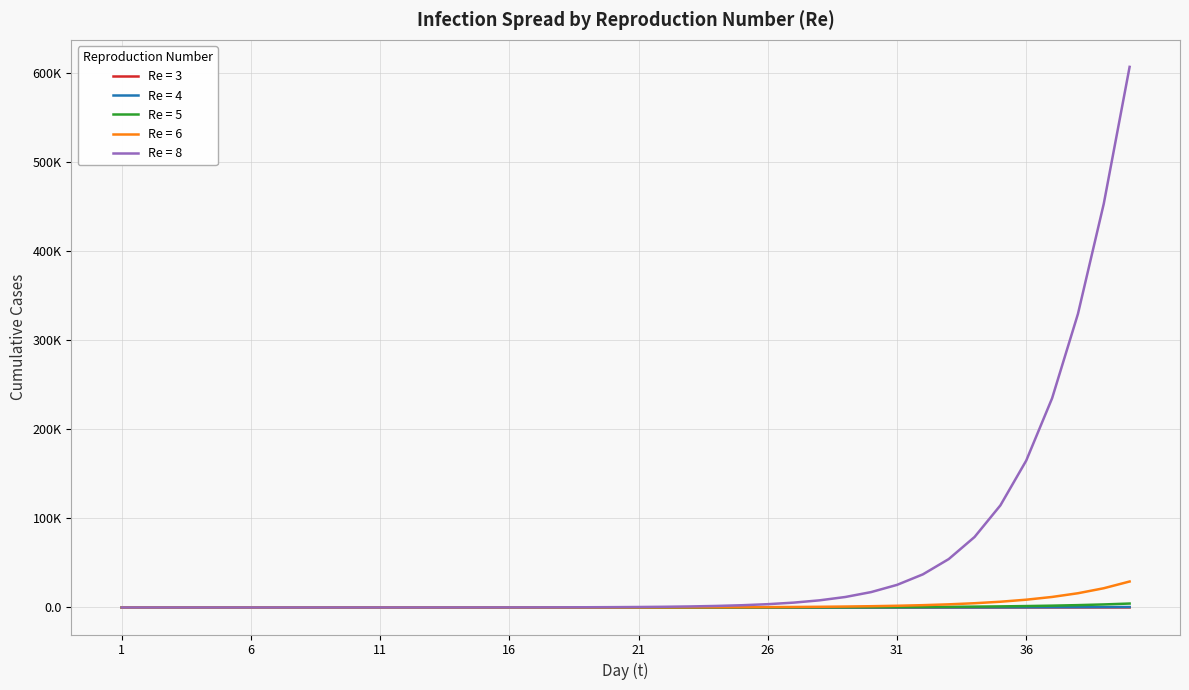

True or false: Re = 8 has more than 0 points higher than both neighbors.

False